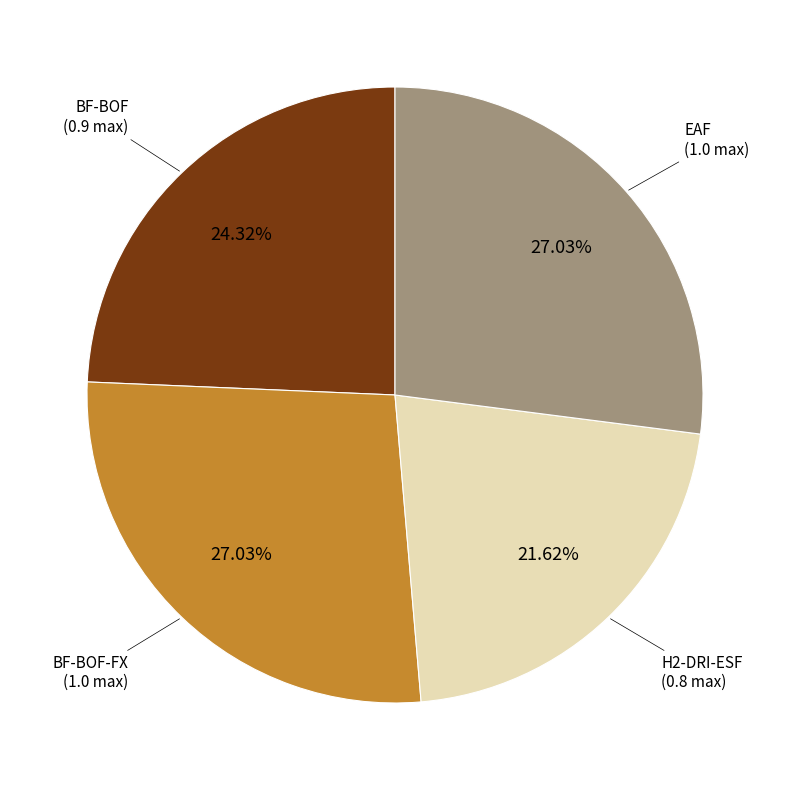

To the nearest percent, what is the difference between the largest and smallest slice percentages?

5%